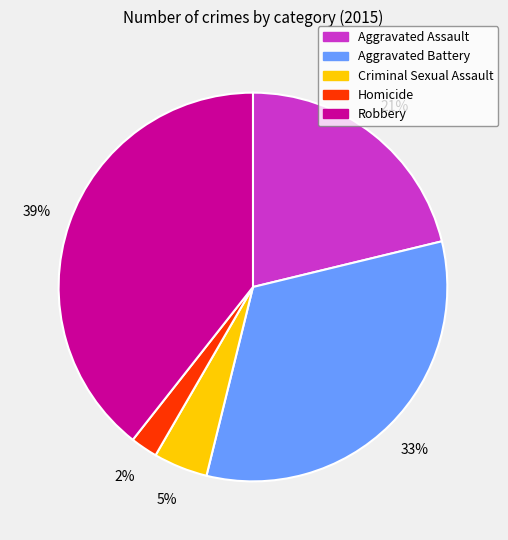

Which has a higher value, Robbery or Criminal Sexual Assault?

Robbery